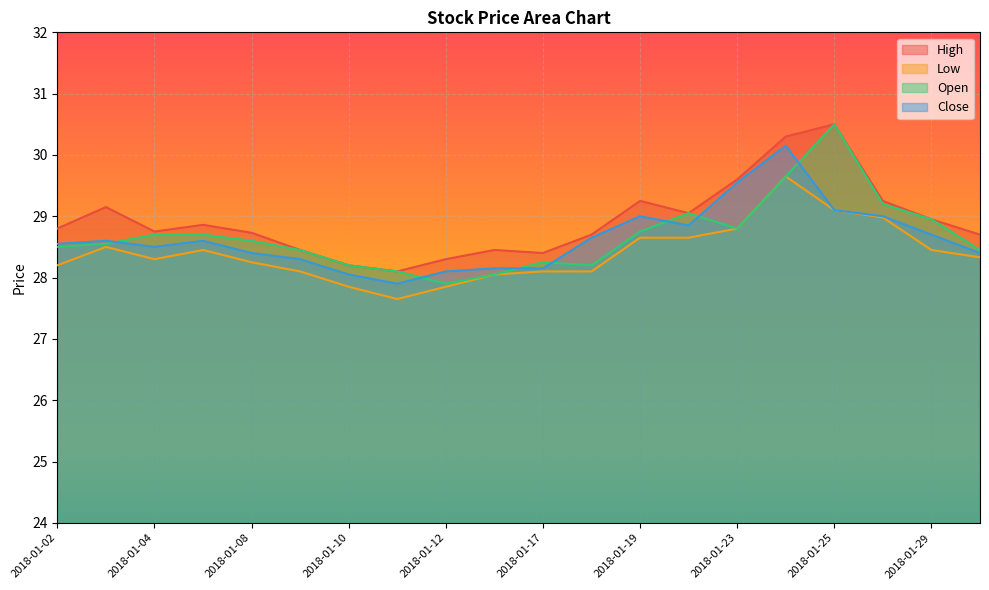

What value does the High series have at 2018-01-10?

28.2